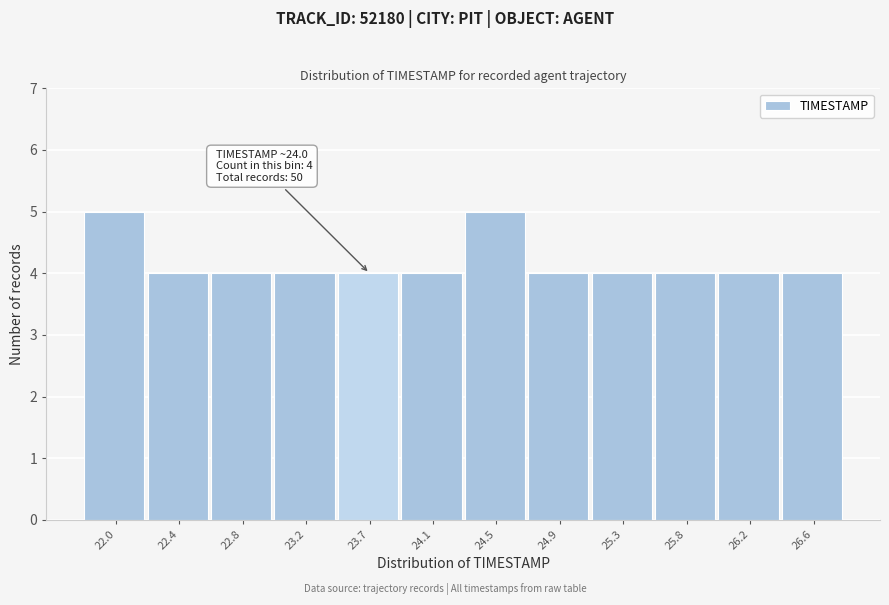

Reading left to right, what are all the values shown in this chart?

5	4	4	4	4	4	5	4	4	4	4	4